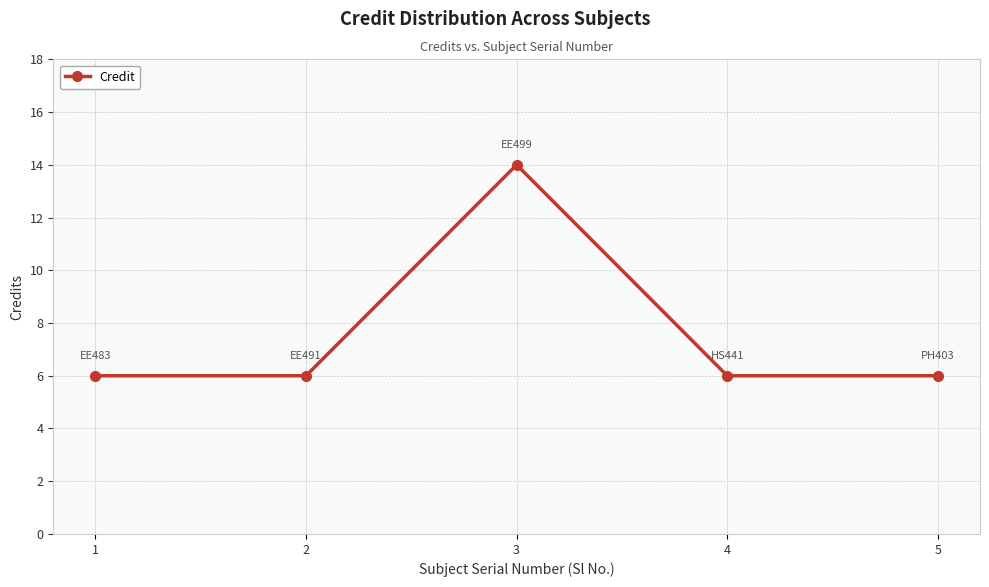

Where is the first local maximum?

3